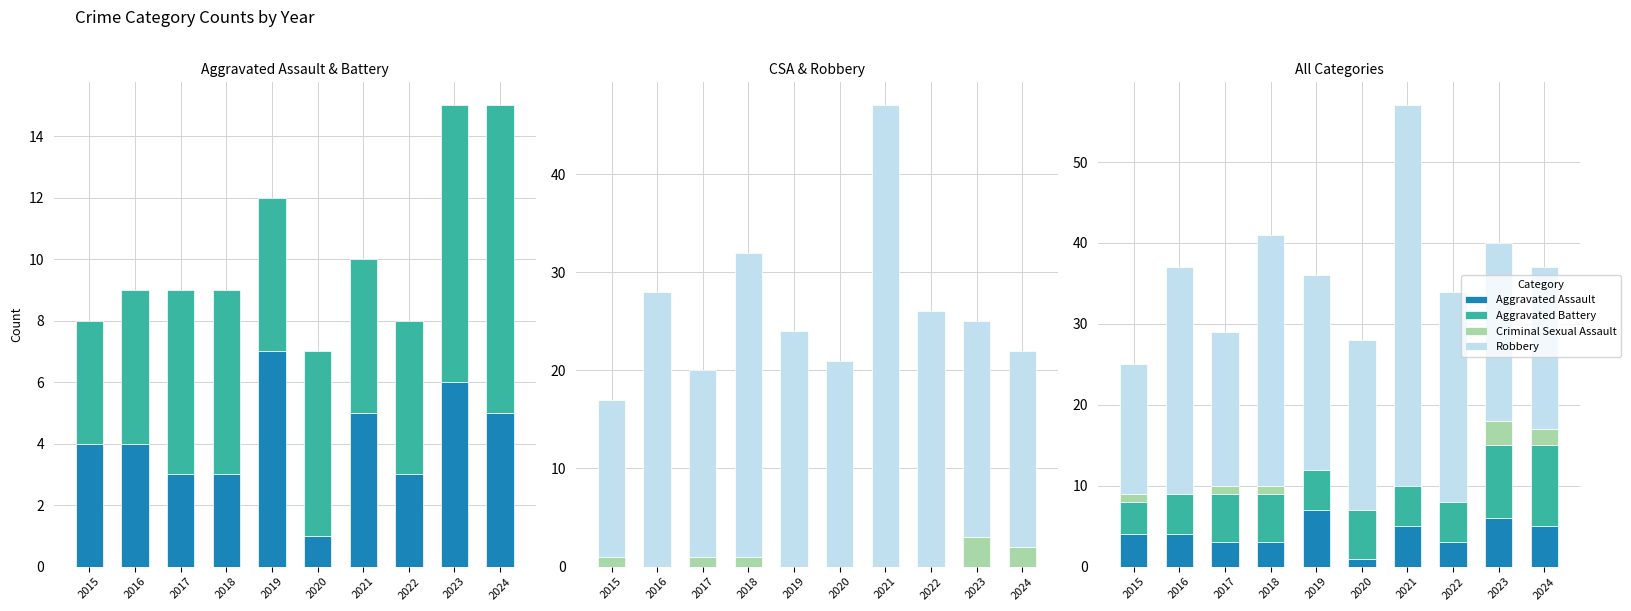

Which label corresponds to the smallest value in the chart?

2016